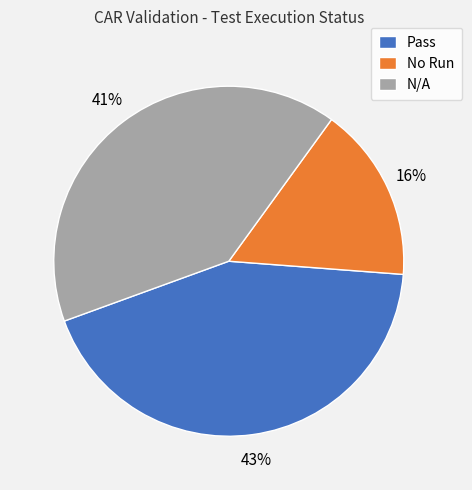

To the nearest percent, what is the average slice percentage?

33%